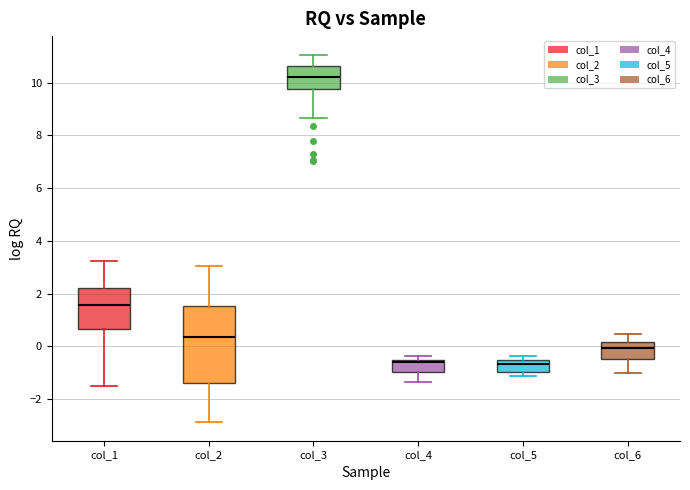

Where does the lower whisker of the box for col_6 end on the y-axis? The values are not printed on the chart, so give them approximately, as read against the axis.

-1.0